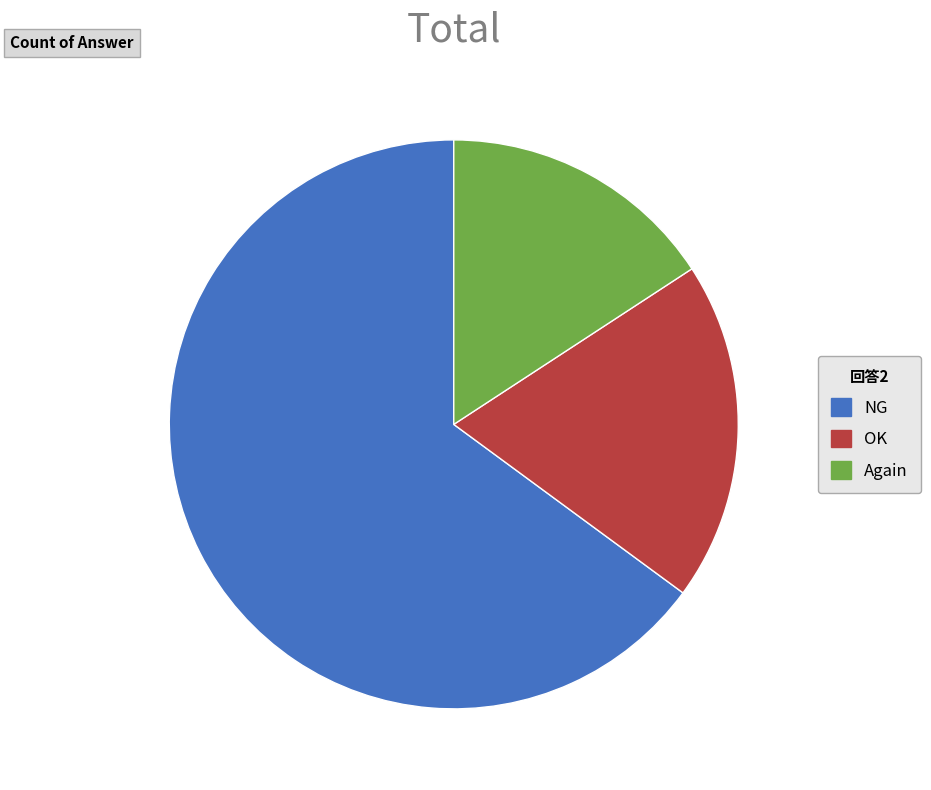

Between NG and OK, which is larger?

NG